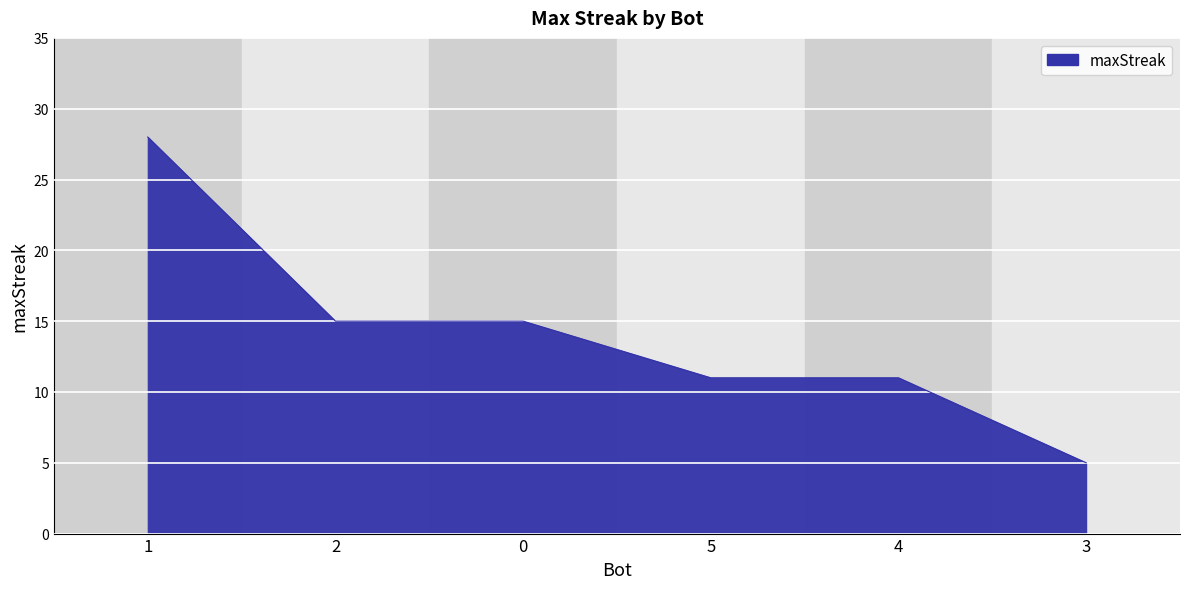

What is the minimum value shown in the chart?

5